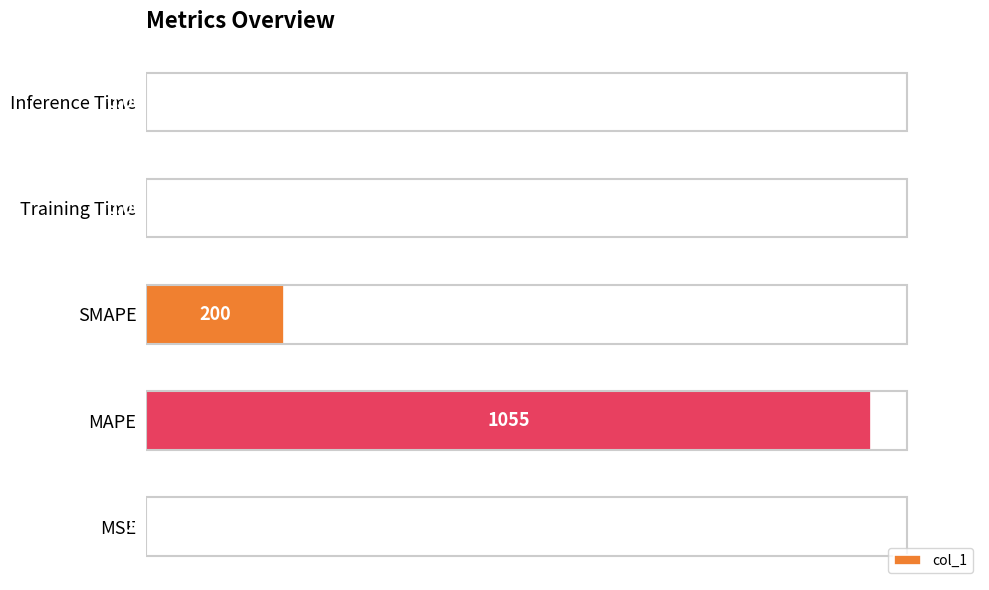

What is the average value?

251.1